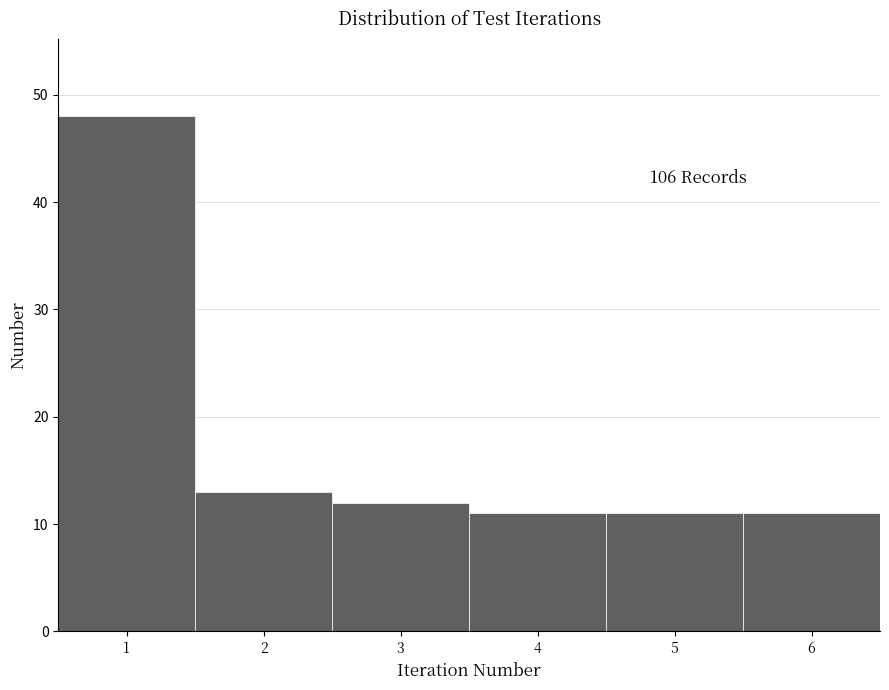

Over which range of the x-axis is the bar tallest?

0.5 to 1.5